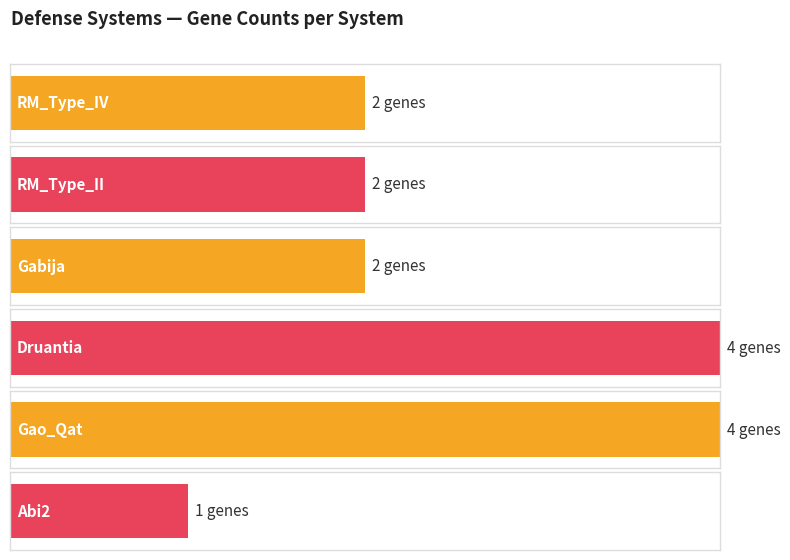

Count the values in the range 2 to 4.

5